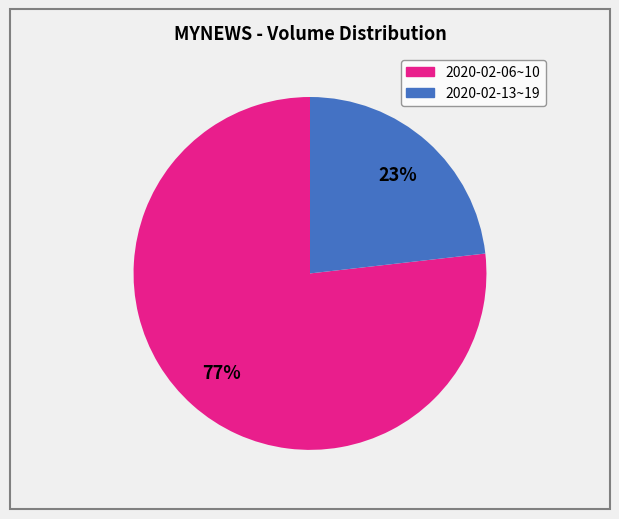

How many slices are in this pie chart?

2